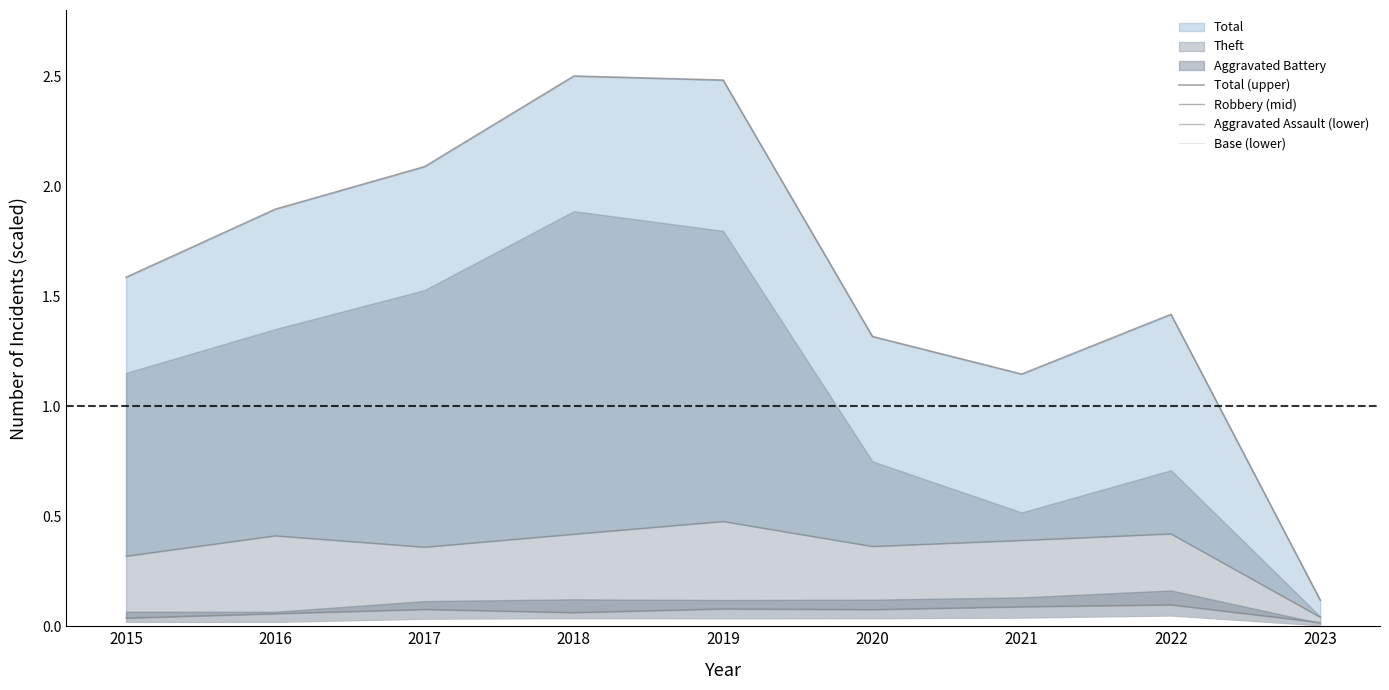

At which category is the sum across all series the highest?

2019